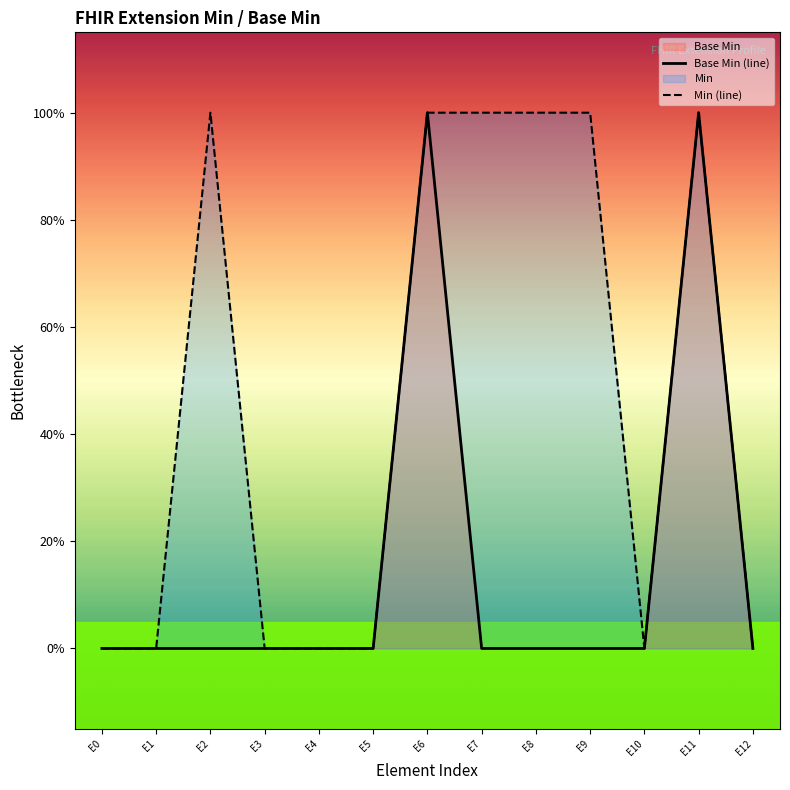

How many data points in Base Min (line) are above 0?

2